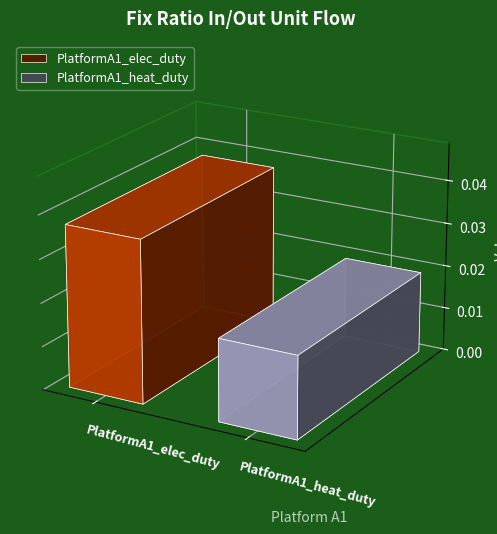

Which label corresponds to the largest value in the chart?

PlatformA1_elec_duty